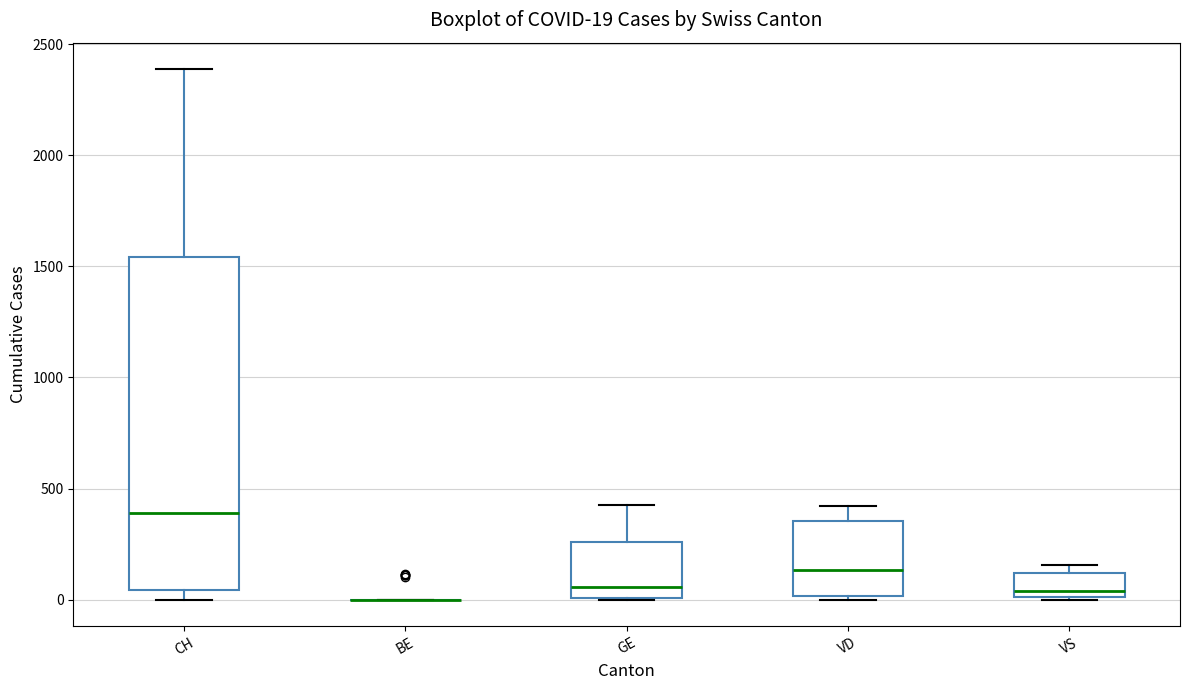

Which box is the tallest, from its lower edge to its upper edge?

CH